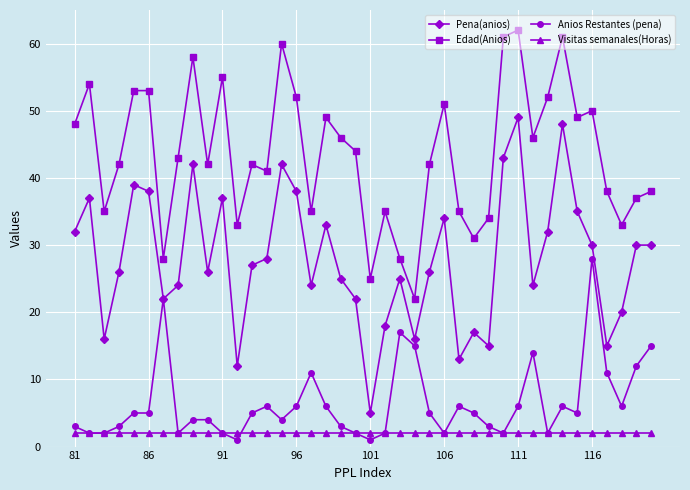

What is the lowest value of the Visitas semanales(Horas) series?

2